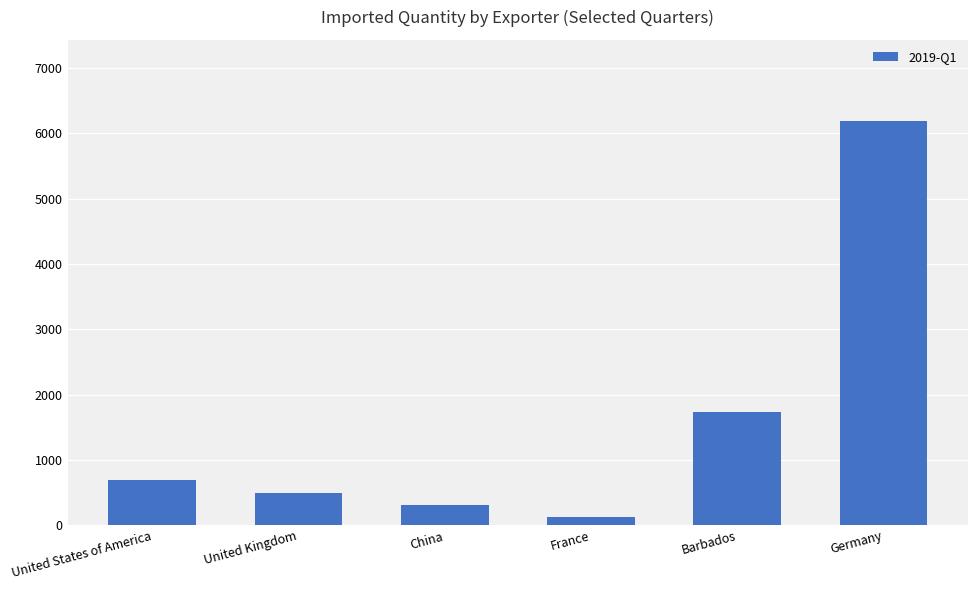

How many series are shown in this chart?

1